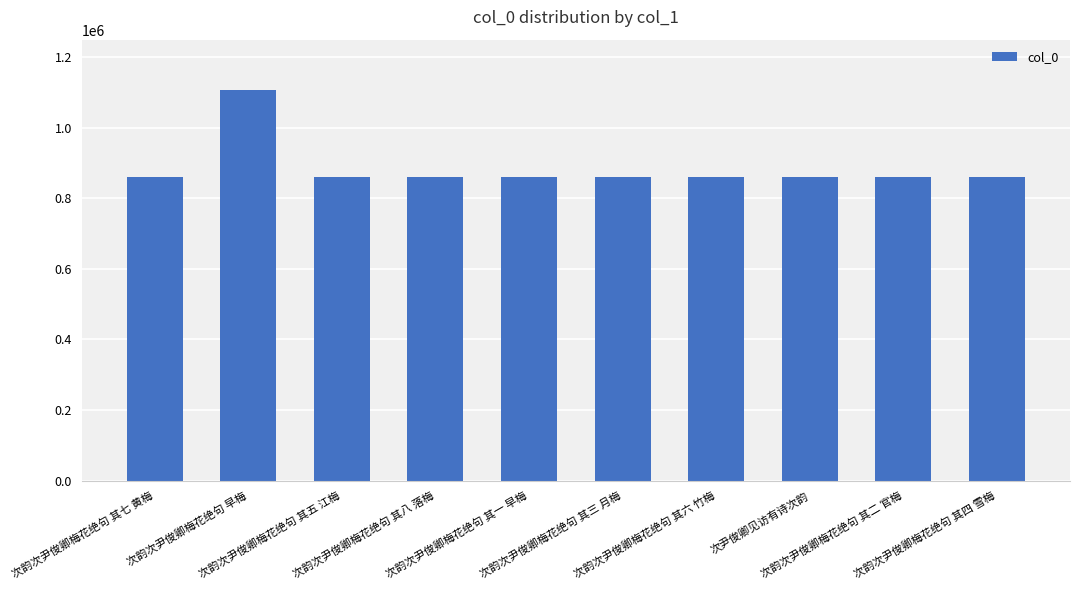

The value at 次韵次尹俊卿梅花绝句 其七 黄梅 is 1248316. True or false?

False